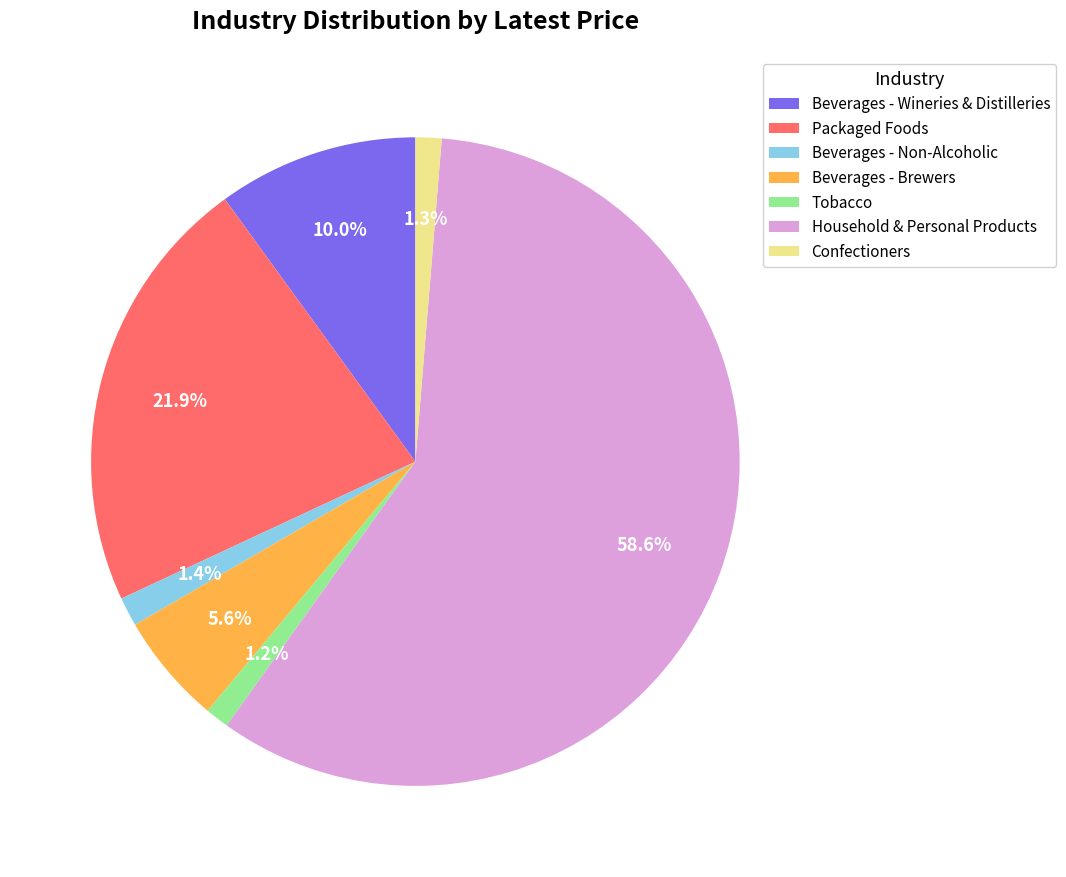

Which category accounts for the majority?

Household & Personal Products